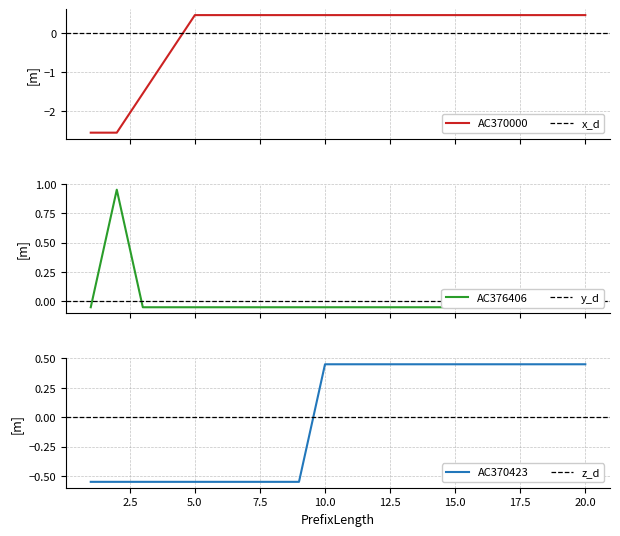

True or false: AC370423 and AC376406 cross at least once.

True